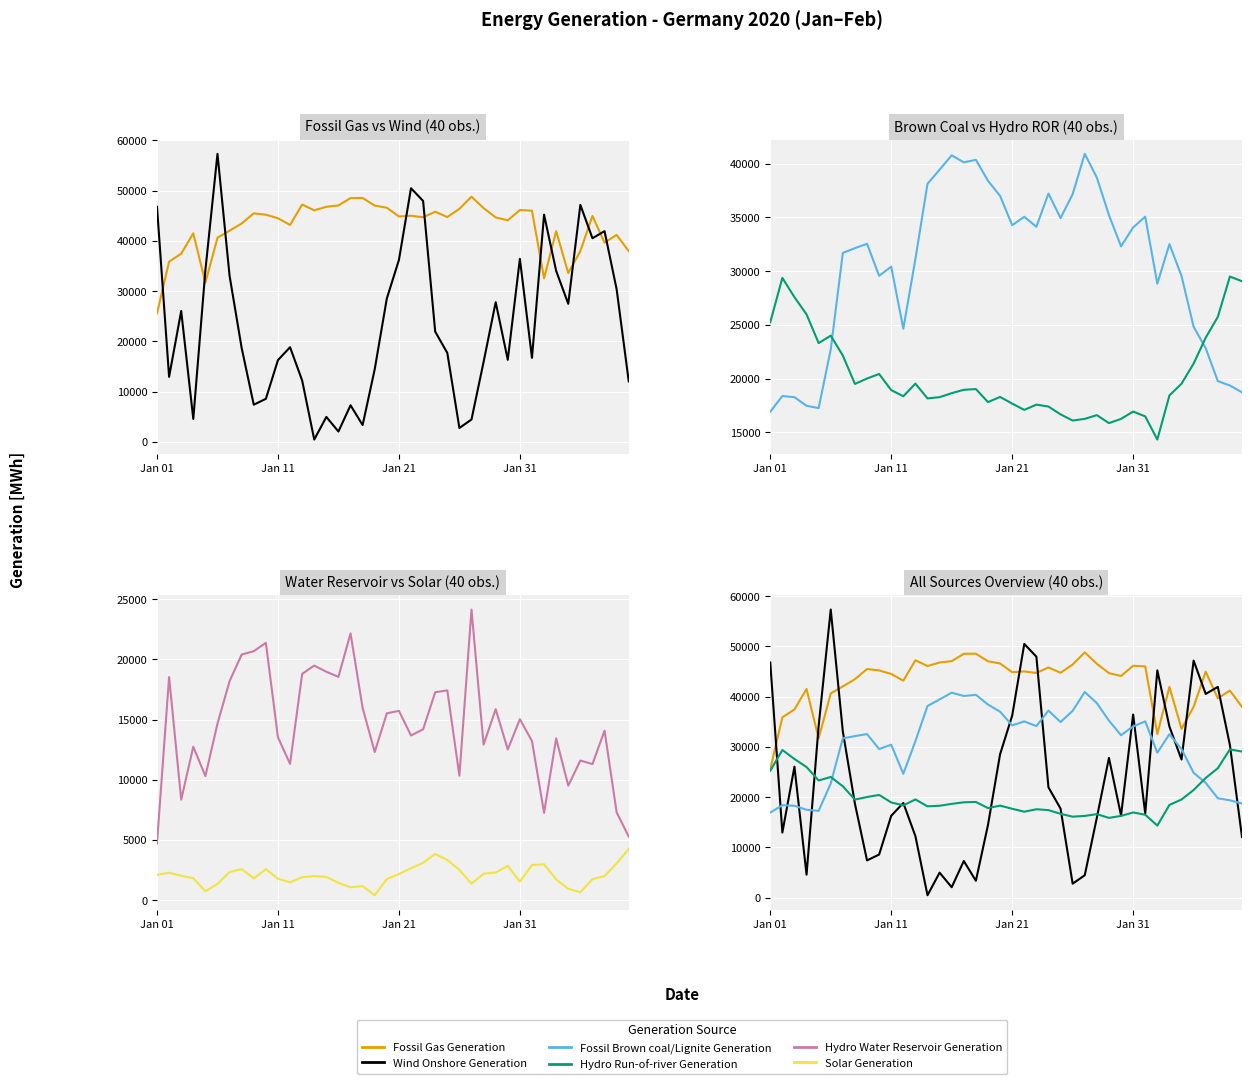

True or false: Solar Generation has more than 1 points higher than both neighbors.

True